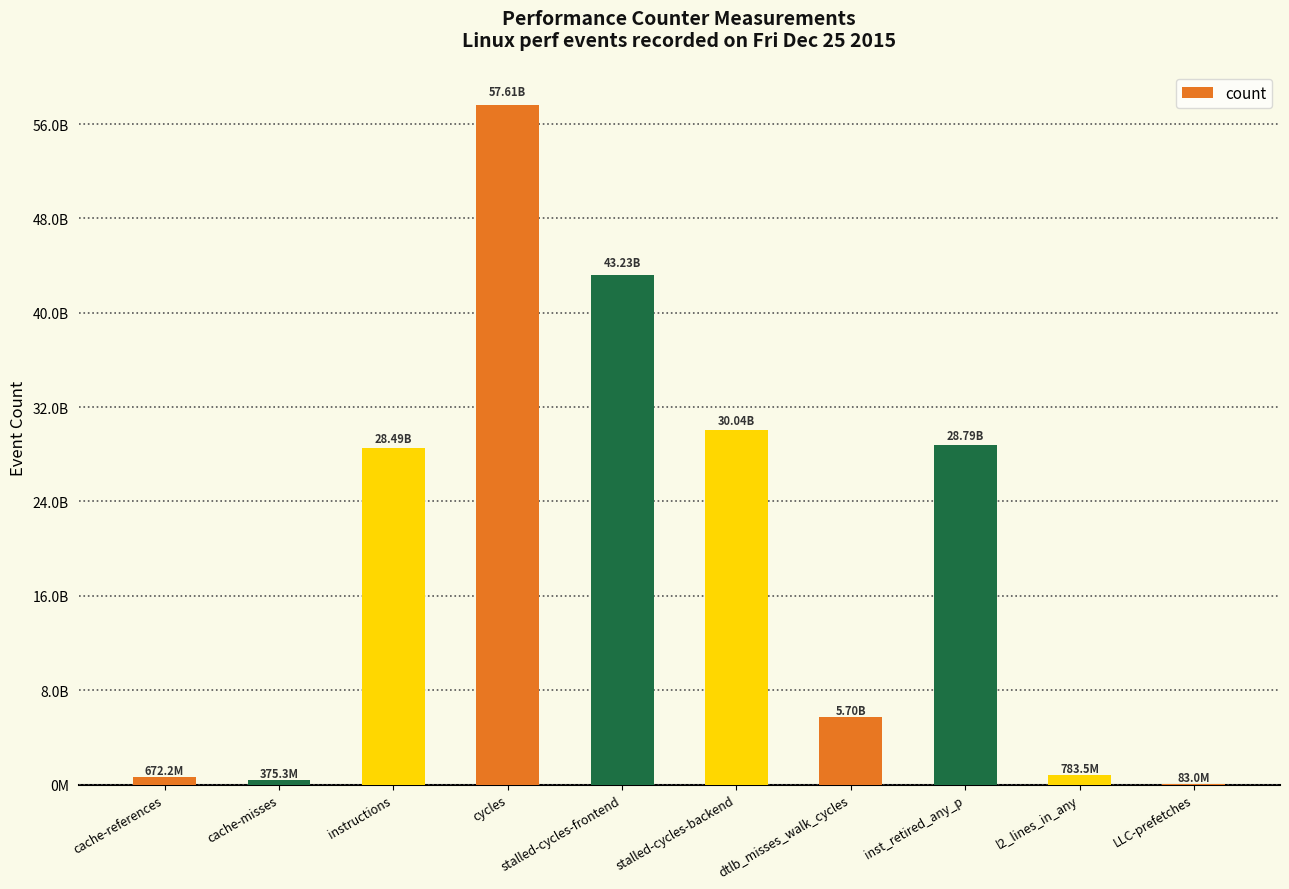

Is it true that the value at l2_lines_in_any is 1148911366?

False